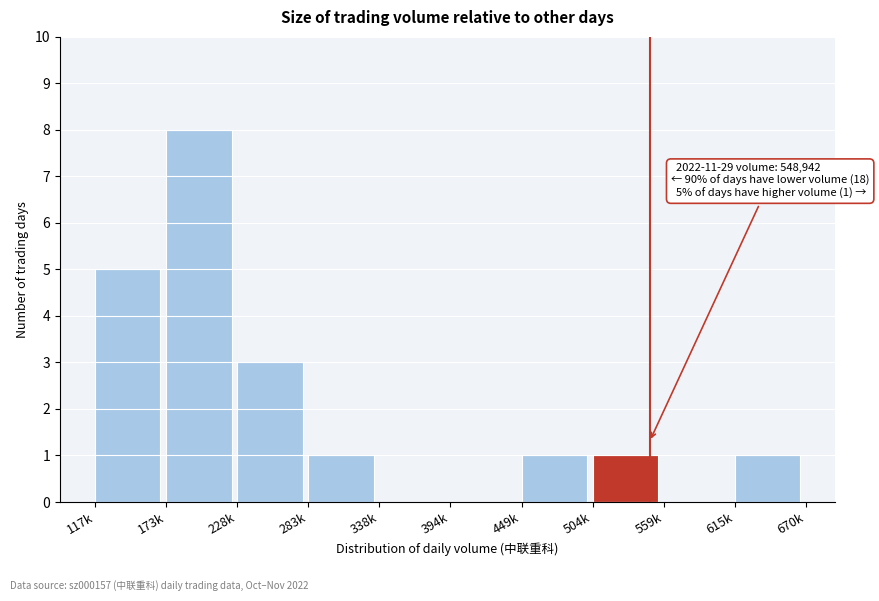

Reading left to right, list all the values displayed in this chart.

117k=5	173k=8	228k=3	283k=1	338k=0	394k=0	449k=1	504k=1	559k=0	615k=1